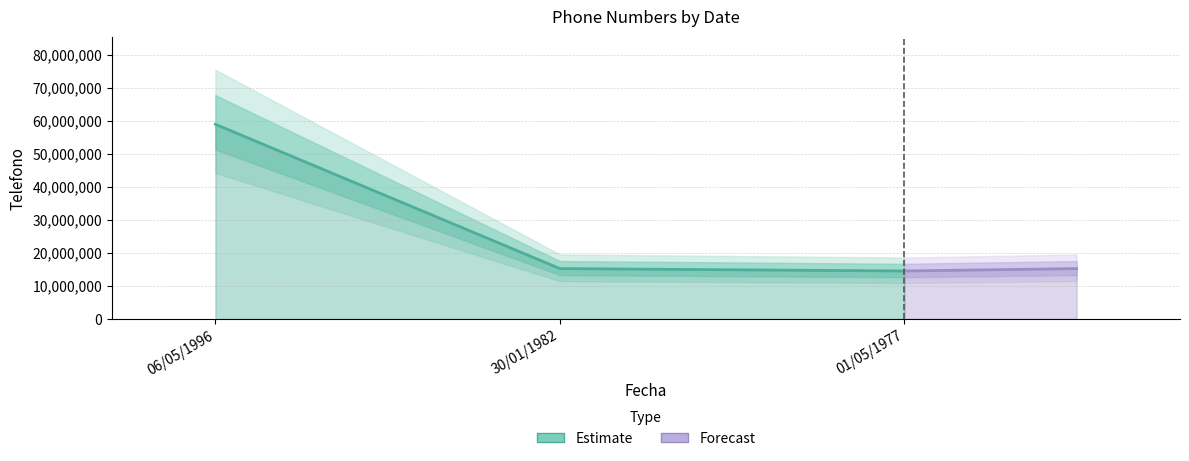

How many lines are shown in the chart?

1